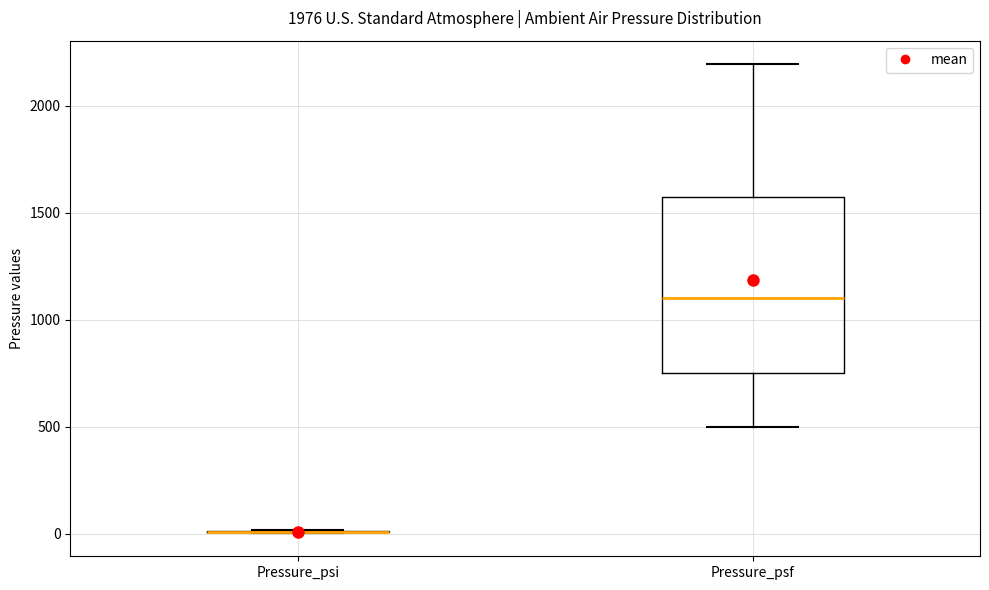

Reading left to right, read every box against the y-axis: the position of its median line, the range the box covers, and the ends of its whiskers. The values are not printed on the chart, so give them approximately, as read against the axis.

Pressure_psi: box collapsed to a line at 0, whiskers 0 to 0
Pressure_psf: median 1100, box 750 to 1550, whiskers 500 to 2200